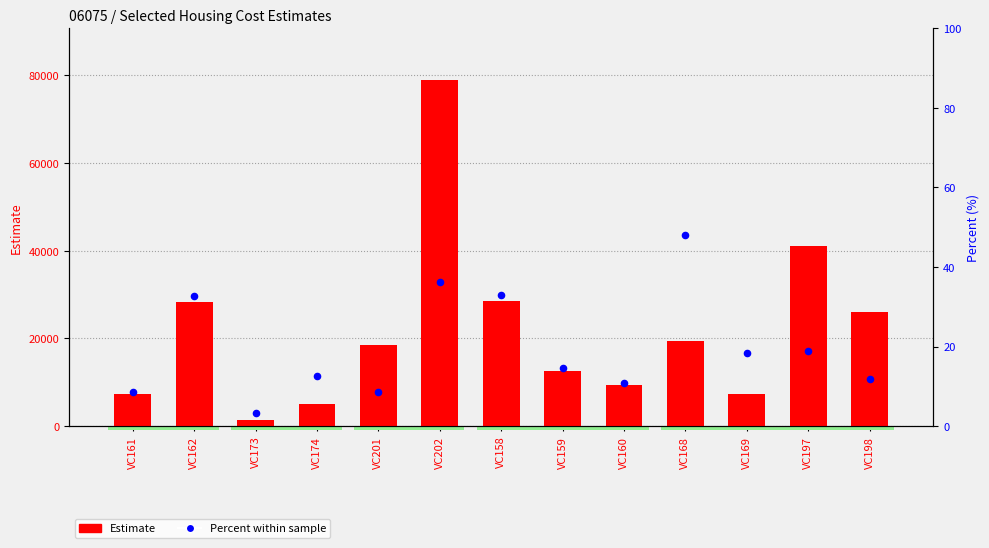

What are all the series names shown in the legend?

Estimate, Percent within sample